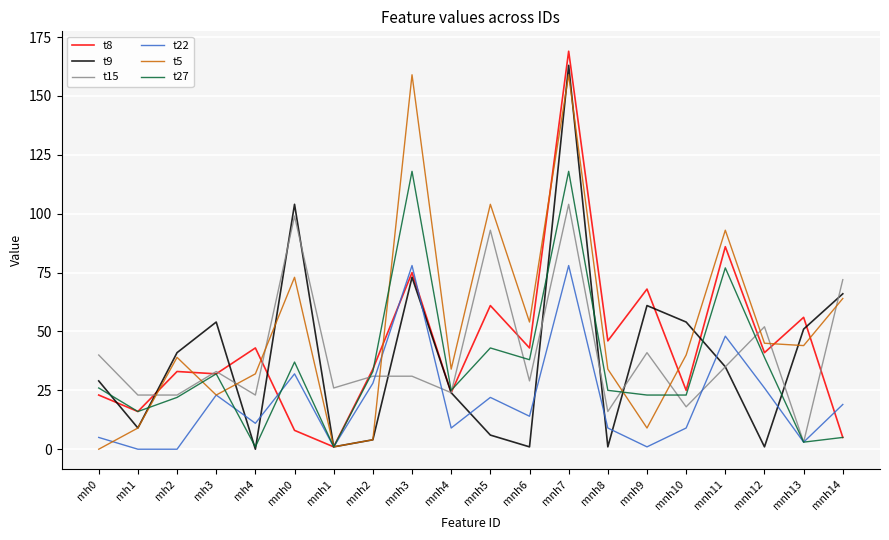

What is the sum of the t5 values at mnh11 and mnh6?

147